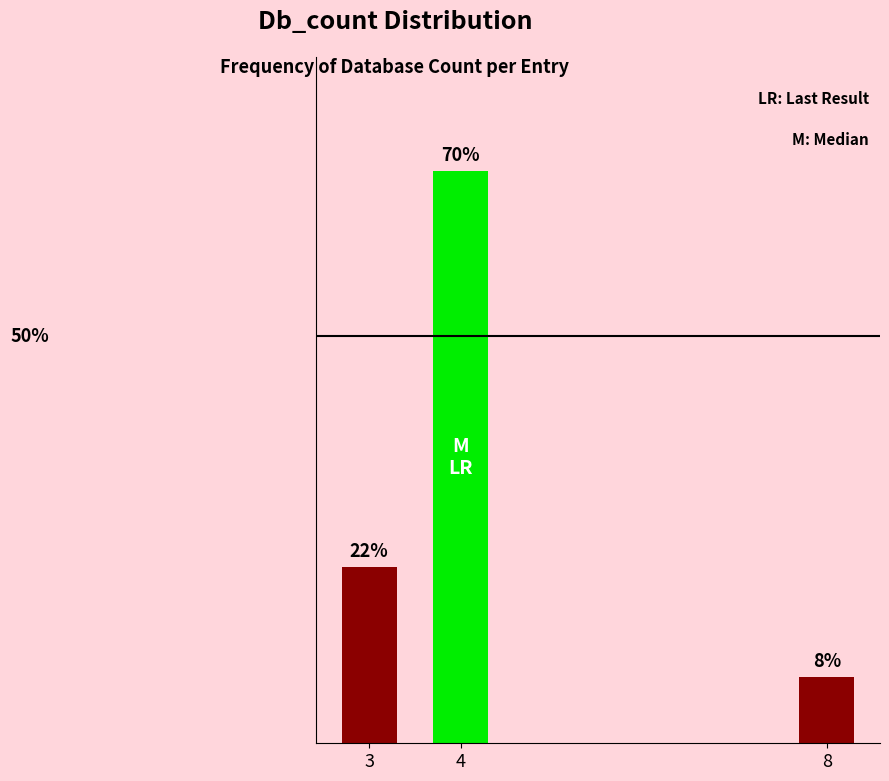

List the labels in order of value, largest first.

4, 3, 8